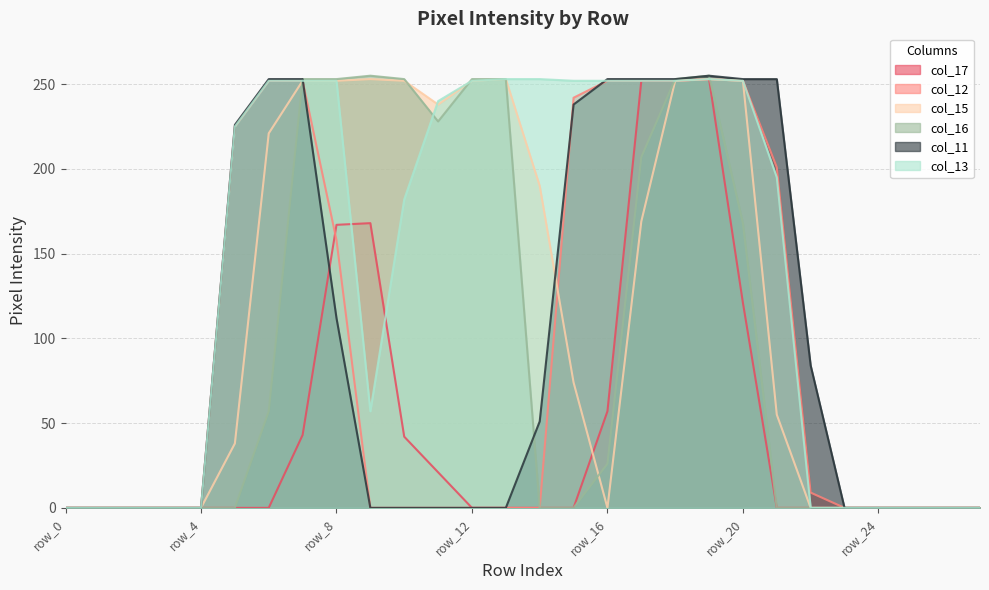

Where is col_16 nearest to the value 127?

row_20